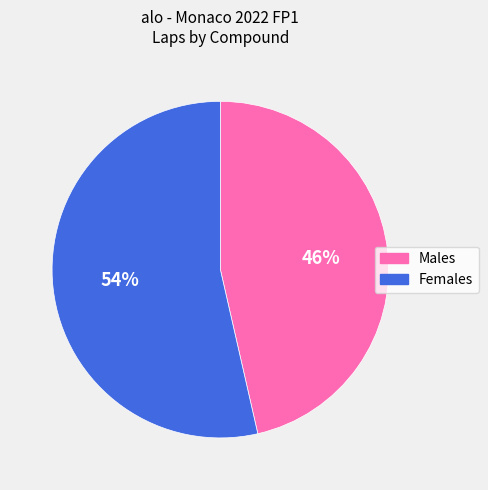

Rank the categories by value from highest to lowest.

Females, Males